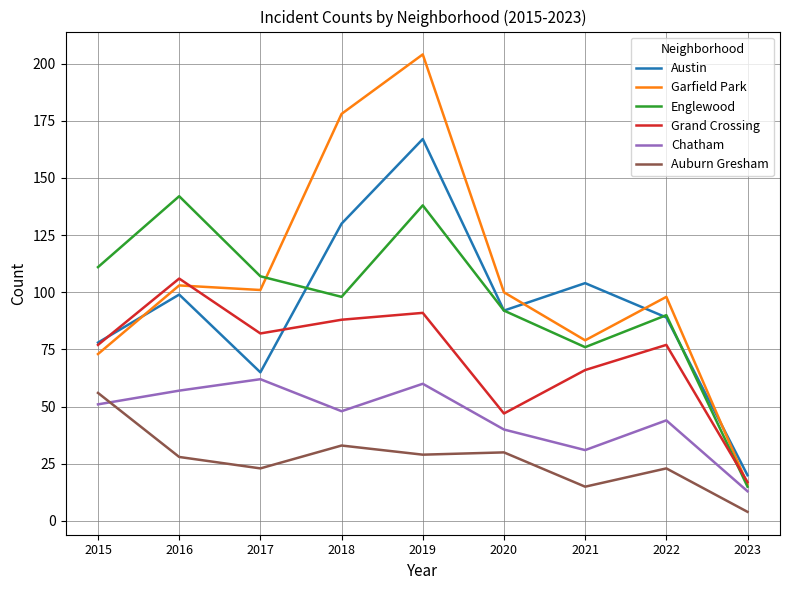

Is it true that Englewood equals 142 at 2016?

True